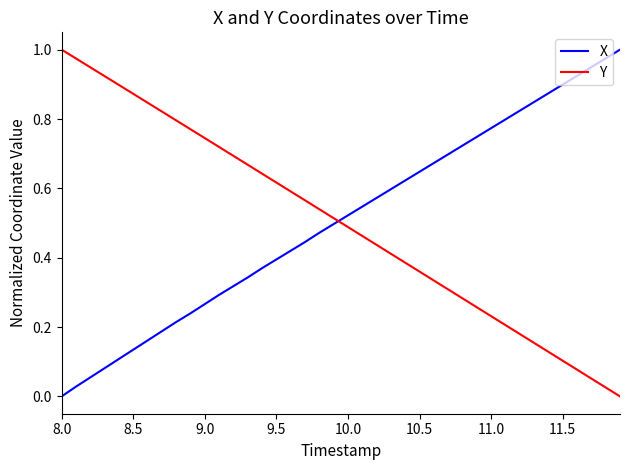

How many times do X and Y cross each other?

1